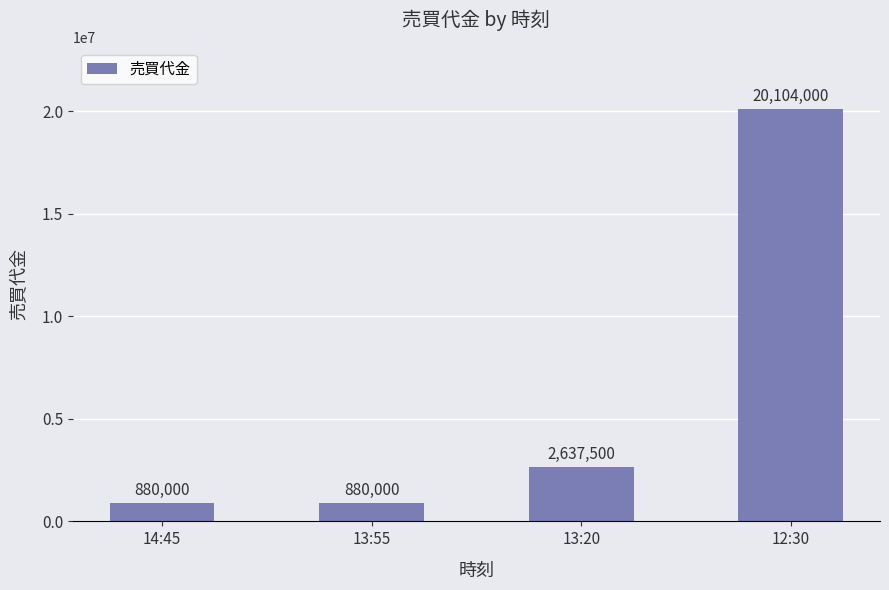

The value at 13:55 is 880000. True or false?

True